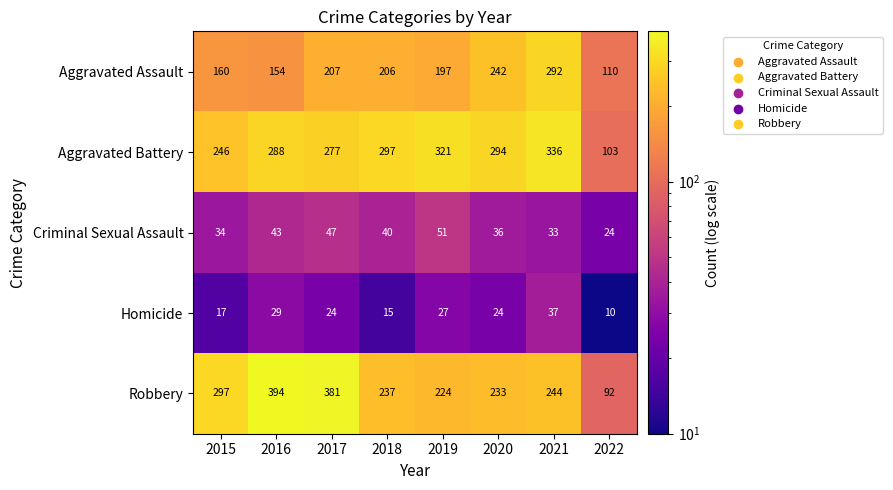

Which category has the highest value across all series?

2016